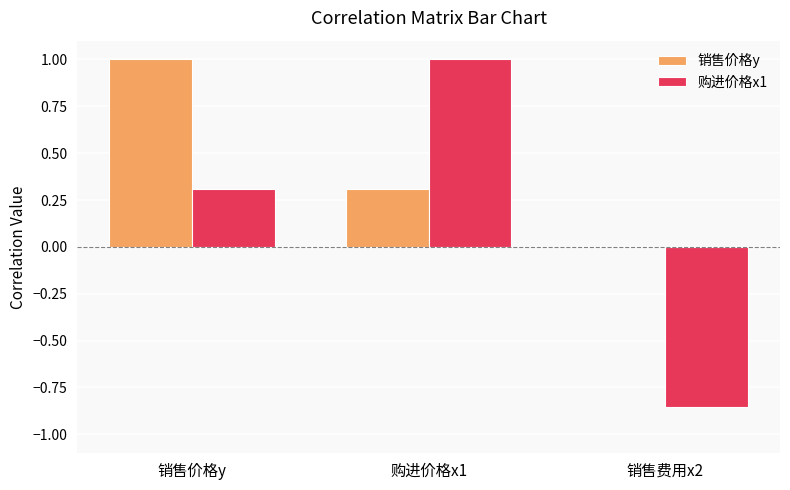

How many categories are shown in the chart?

3